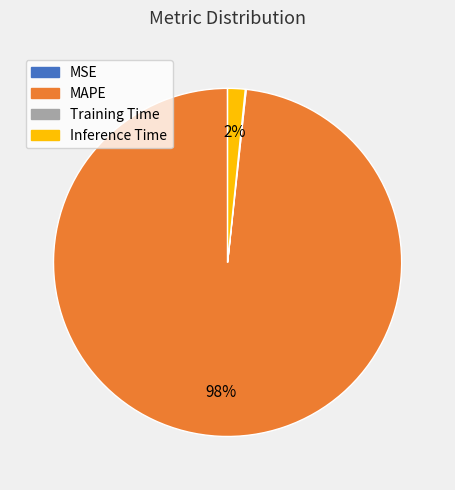

Which category has the biggest portion of the pie?

MAPE